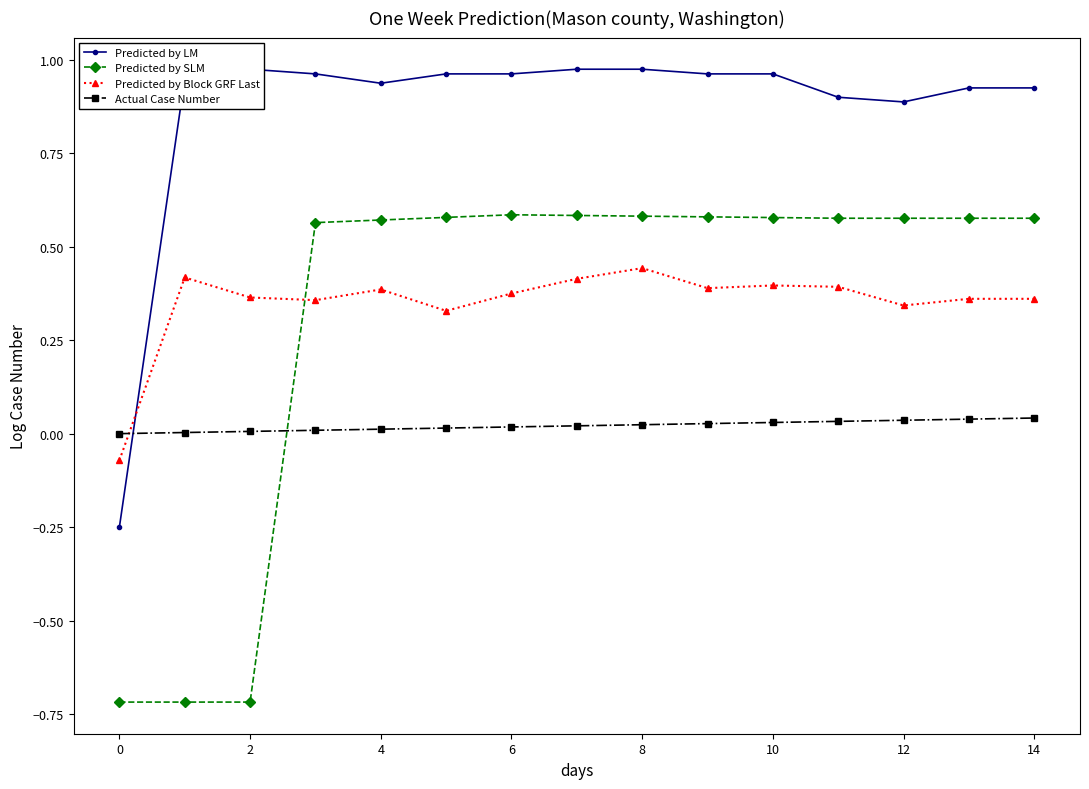

After their last crossing, which series has the higher values: Actual Case Number or Predicted by Block GRF Last?

Predicted by Block GRF Last